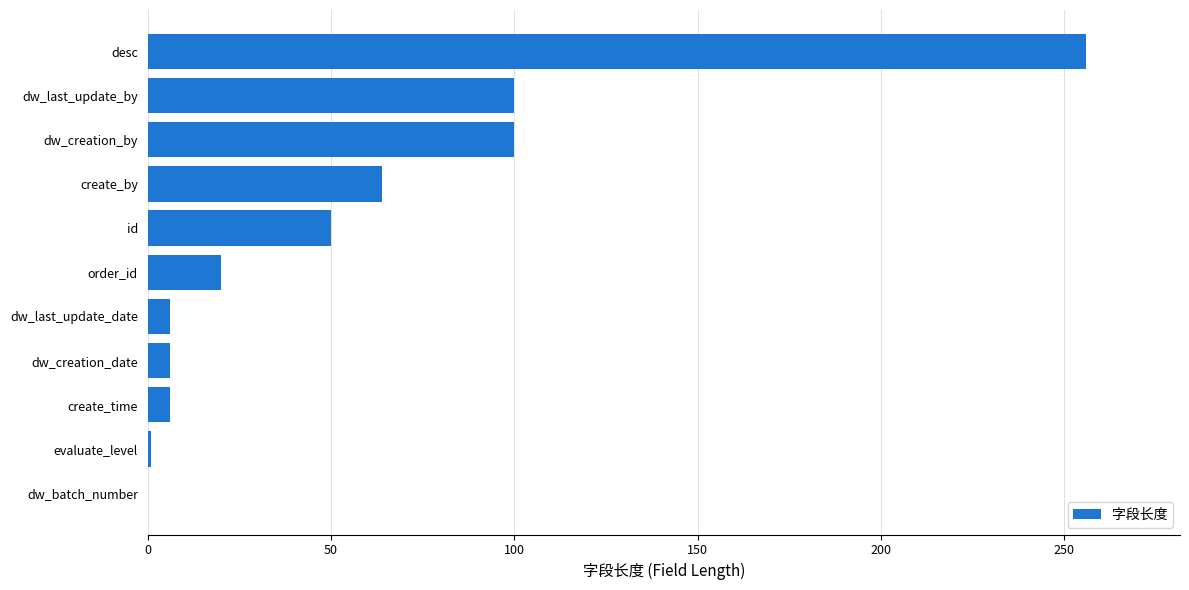

True or false: the data shows 100 at dw_last_update_by.

True